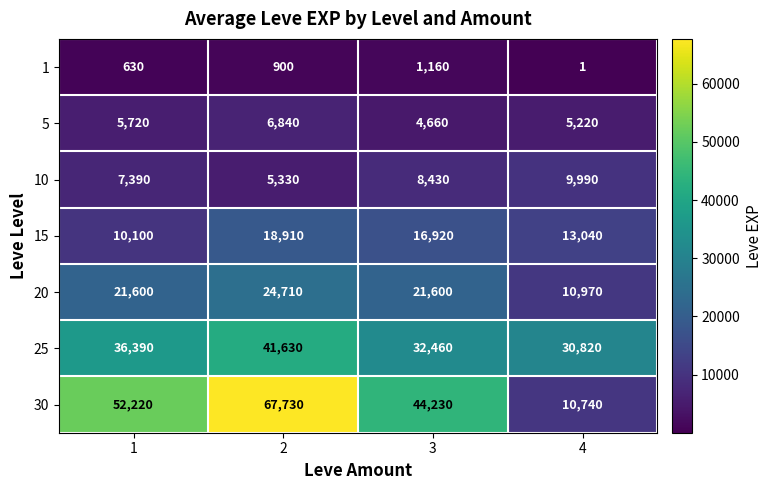

True or false: 30 has a value of 20046 at 2.

False